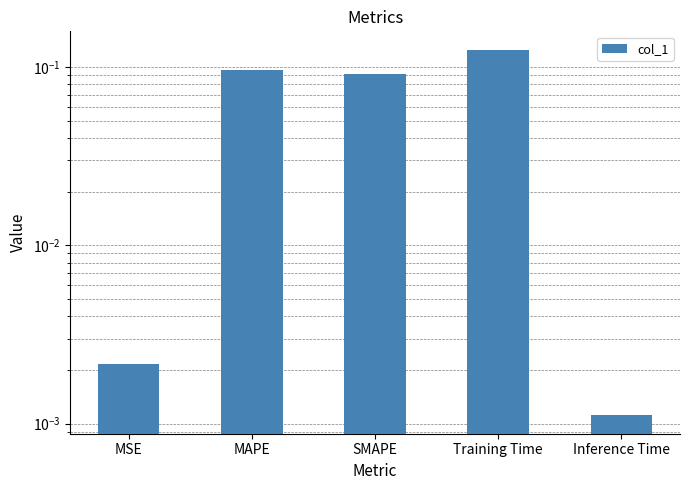

Reading left to right, list all the values displayed in this chart.

MSE=0.0	MAPE=0.1	SMAPE=0.1	Training Time=0.1	Inference Time=0.0